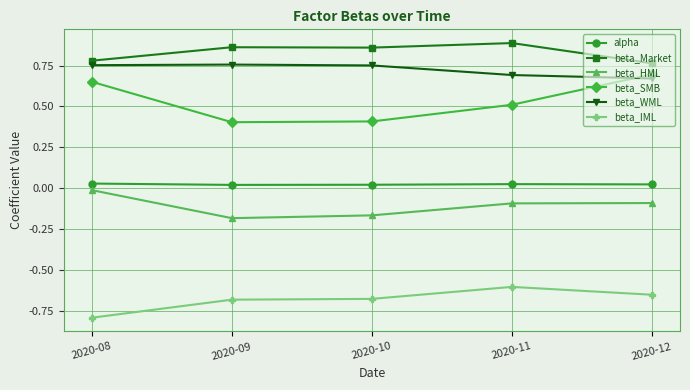

Which series changed the most between 2020-08 and 2020-09?

beta_SMB